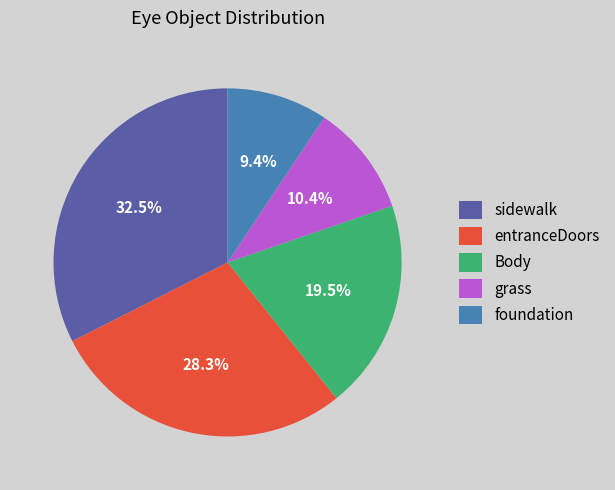

Does any single category account for the majority?

No